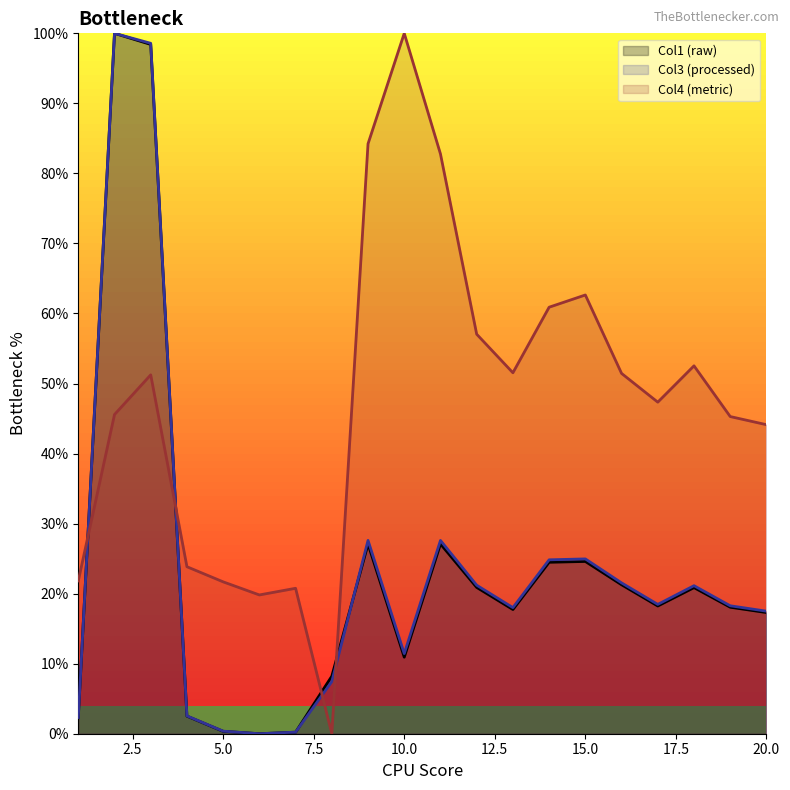

Does the chart have visible grid lines?

No